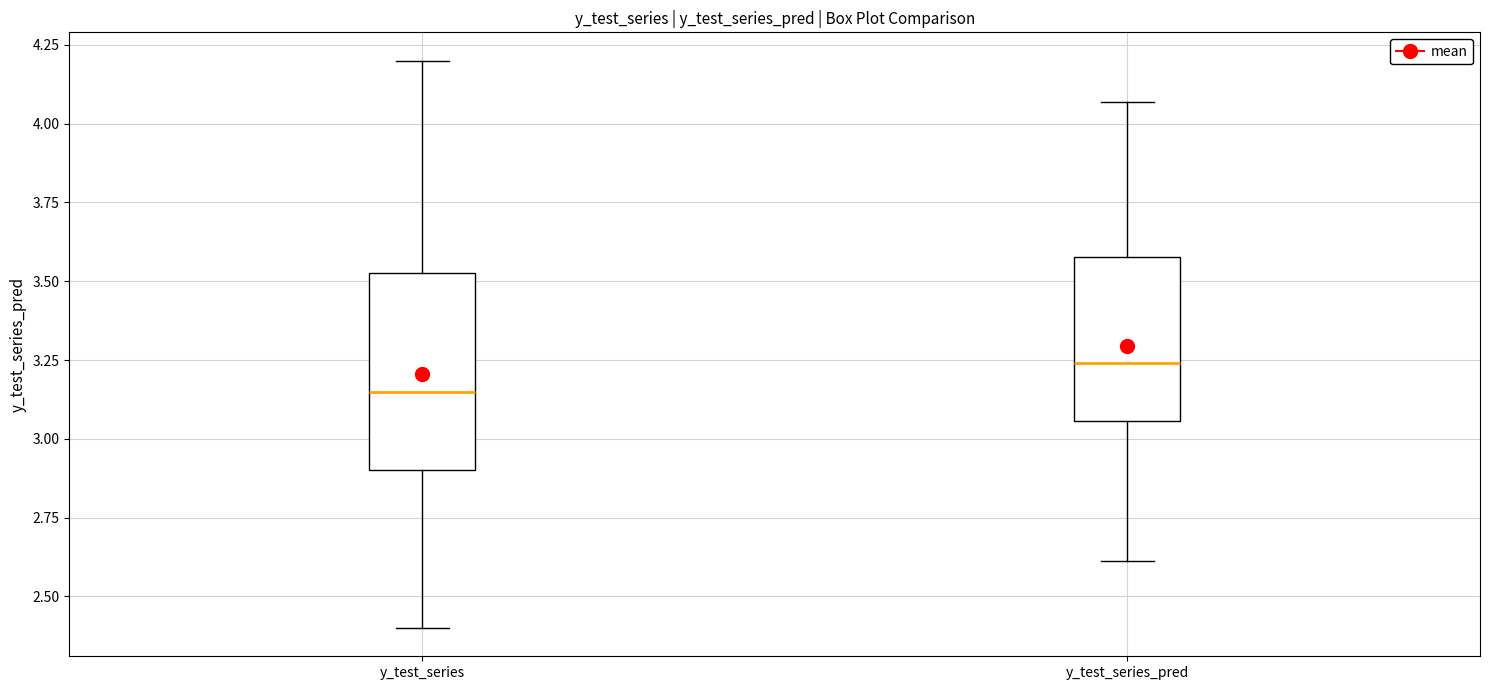

Which box is the tallest, from its lower edge to its upper edge?

y_test_series